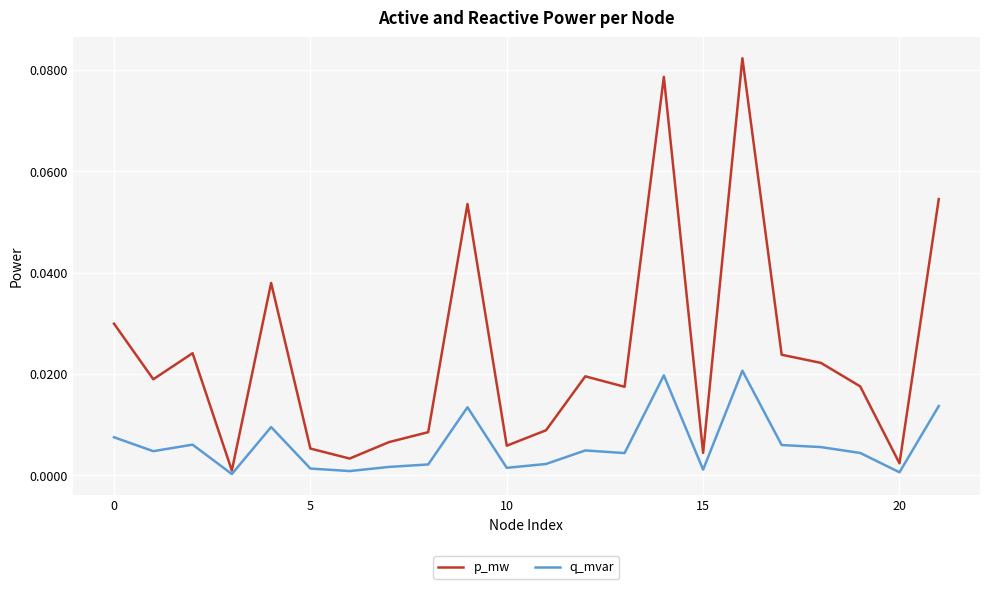

Which series has the largest total across all categories?

p_mw